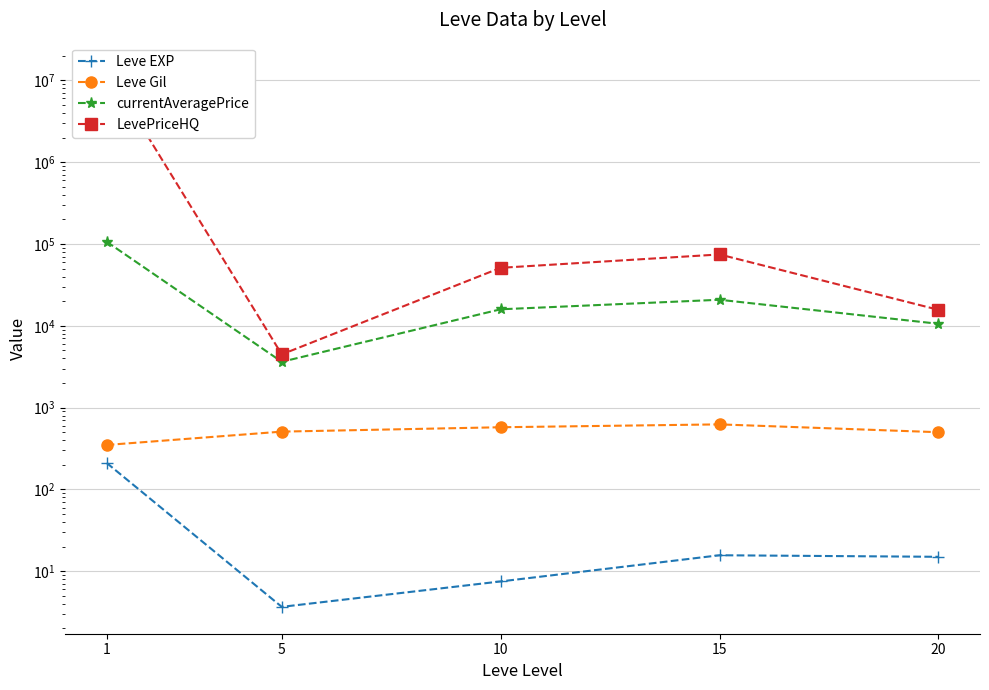

At how many categories does at least one series exceed 4528766?

1